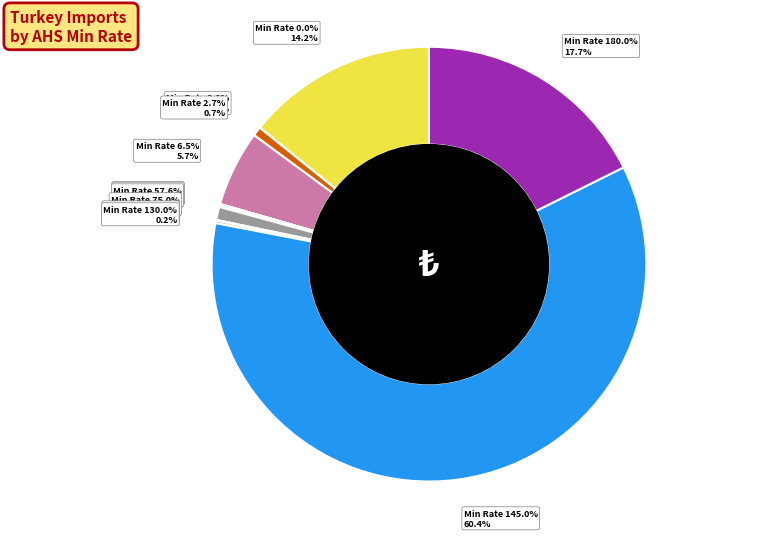

Which category accounts for the majority?

145.0